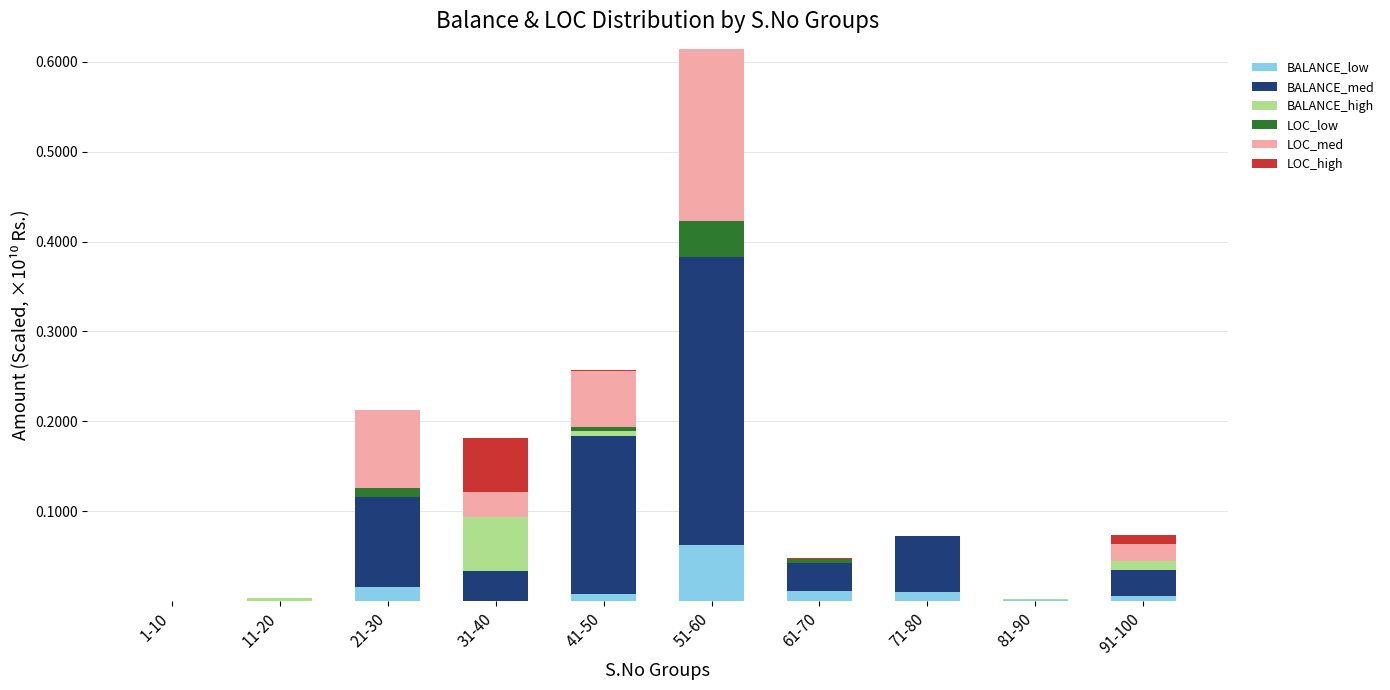

At which category is the sum across all series the highest?

51-60